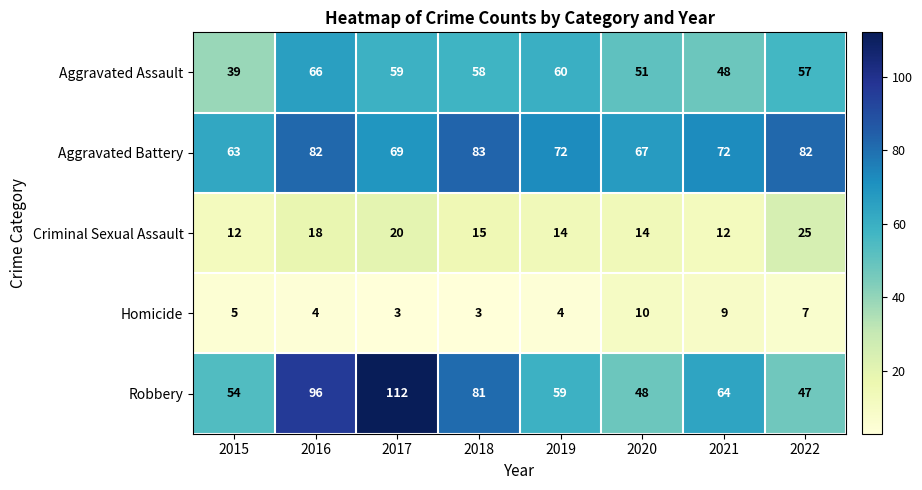

At which label is Homicide closest to 6?

2015